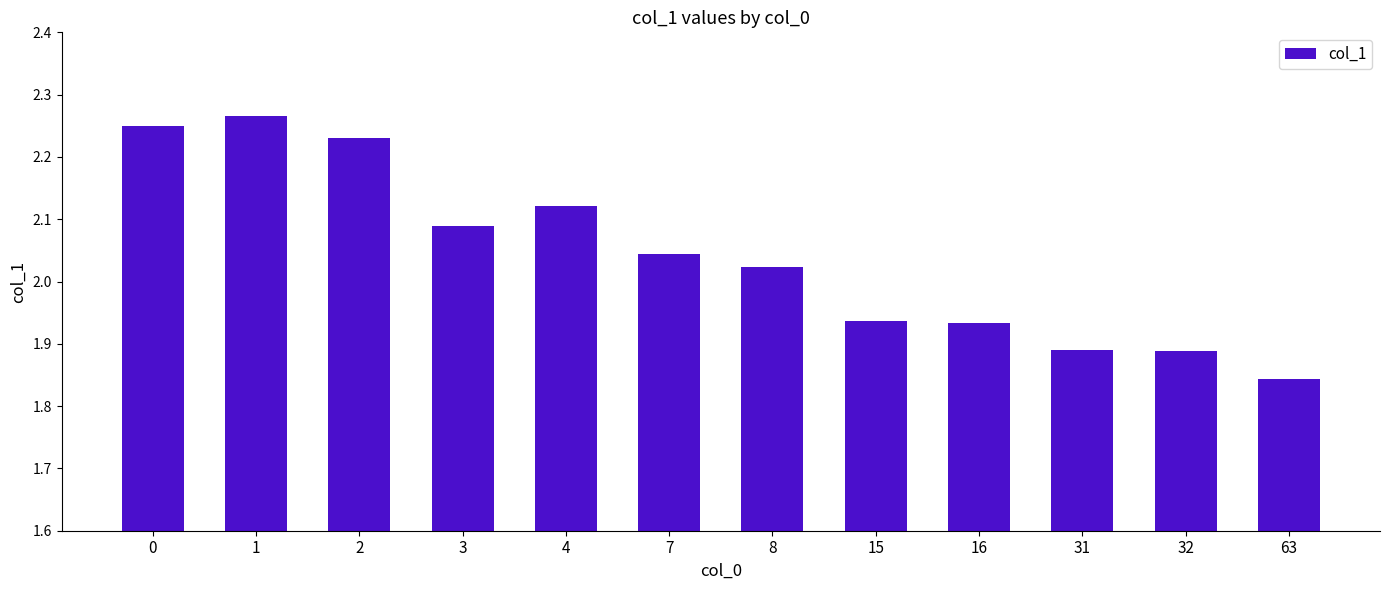

Does the chart contain stacked bars?

No